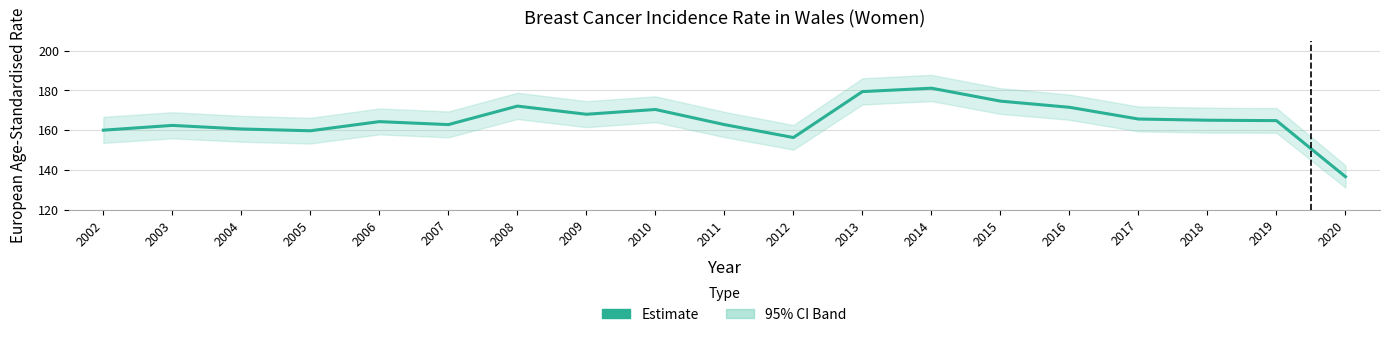

How many interior local valleys (lower than both neighbors) does the data have?

4